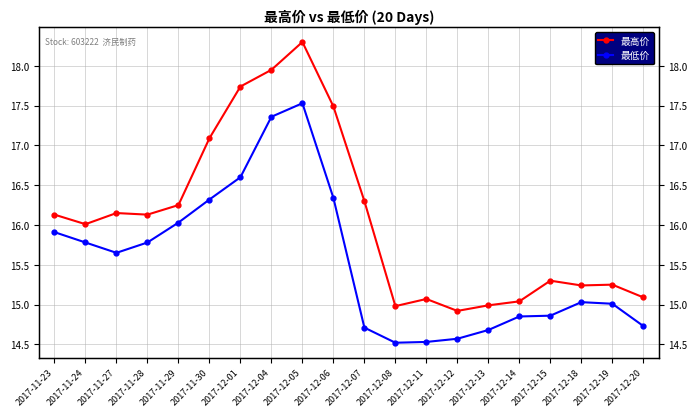

What is the minimum value for 最高价?

14.9